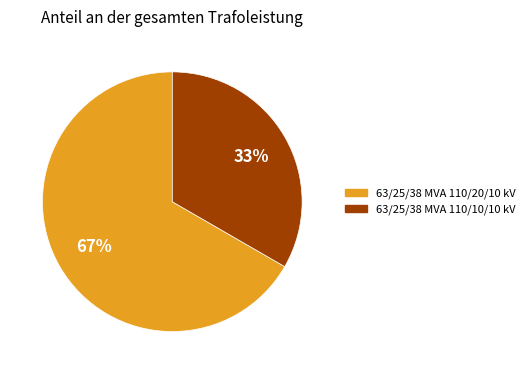

To the nearest percent, what percentage of the pie is 63/25/38 MVA 110/10/10 kV?

33%